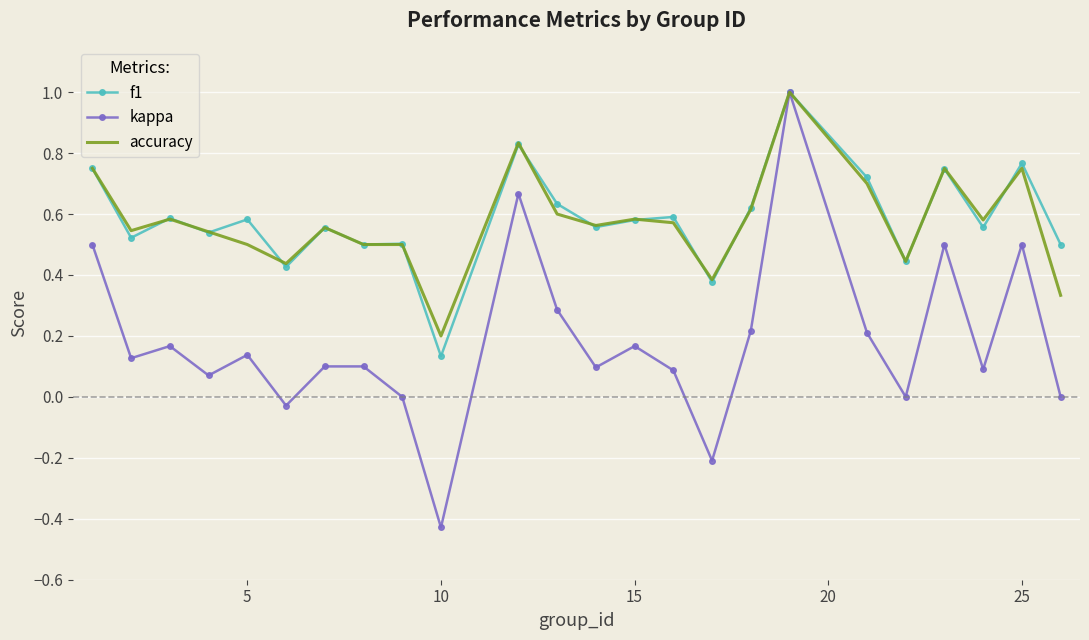

What are all the series names shown in the legend?

f1, kappa, accuracy